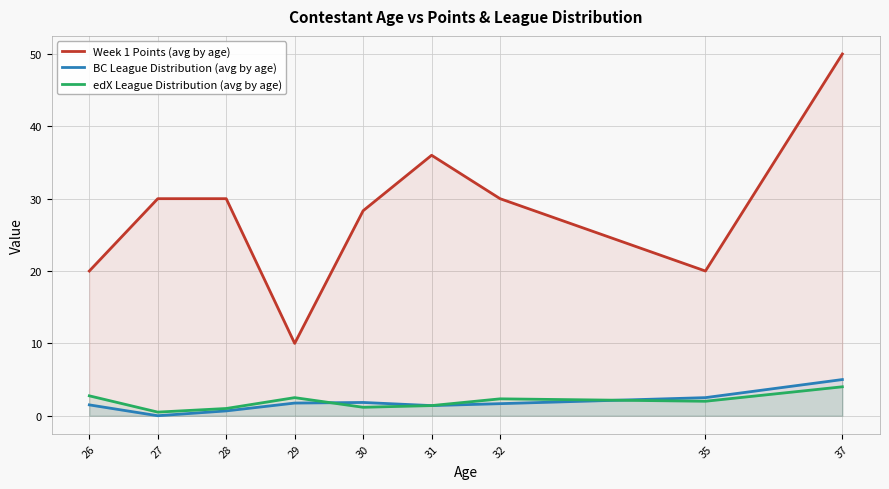

List the labels in order of BC League Distribution (avg by age) value, largest first.

37, 35, 30, 29, 32, 26, 31, 28, 27